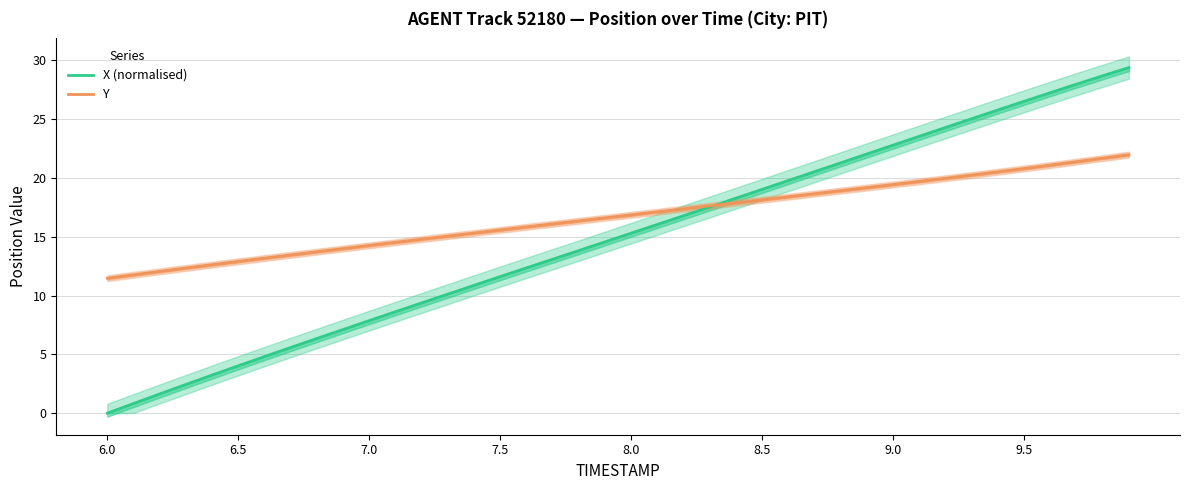

At which category does the chart reach its minimum across all series?

6.0